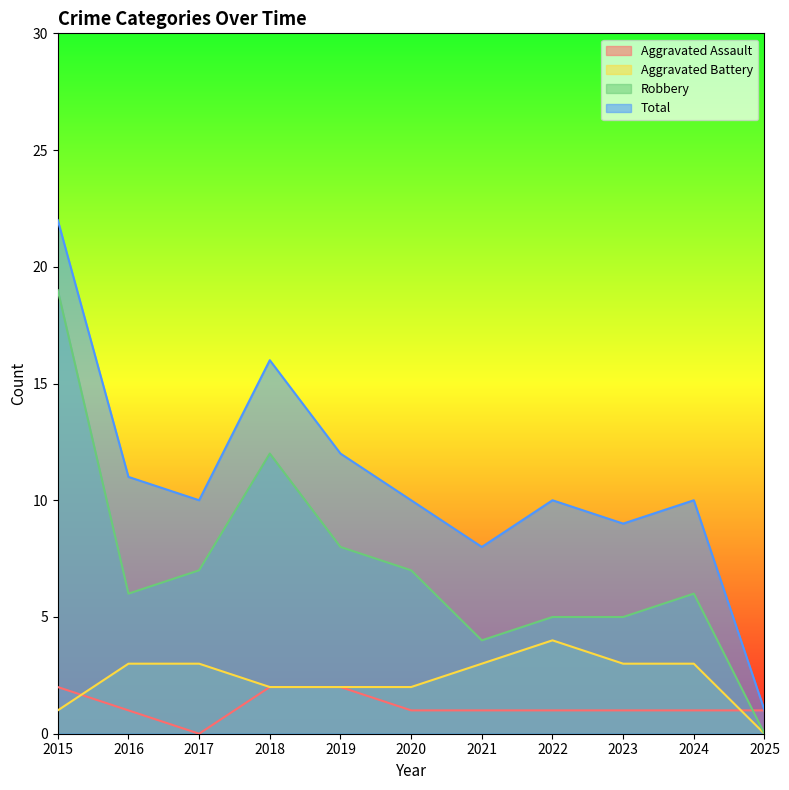

What are all the series names shown in the legend?

Aggravated Assault, Aggravated Battery, Robbery, Total